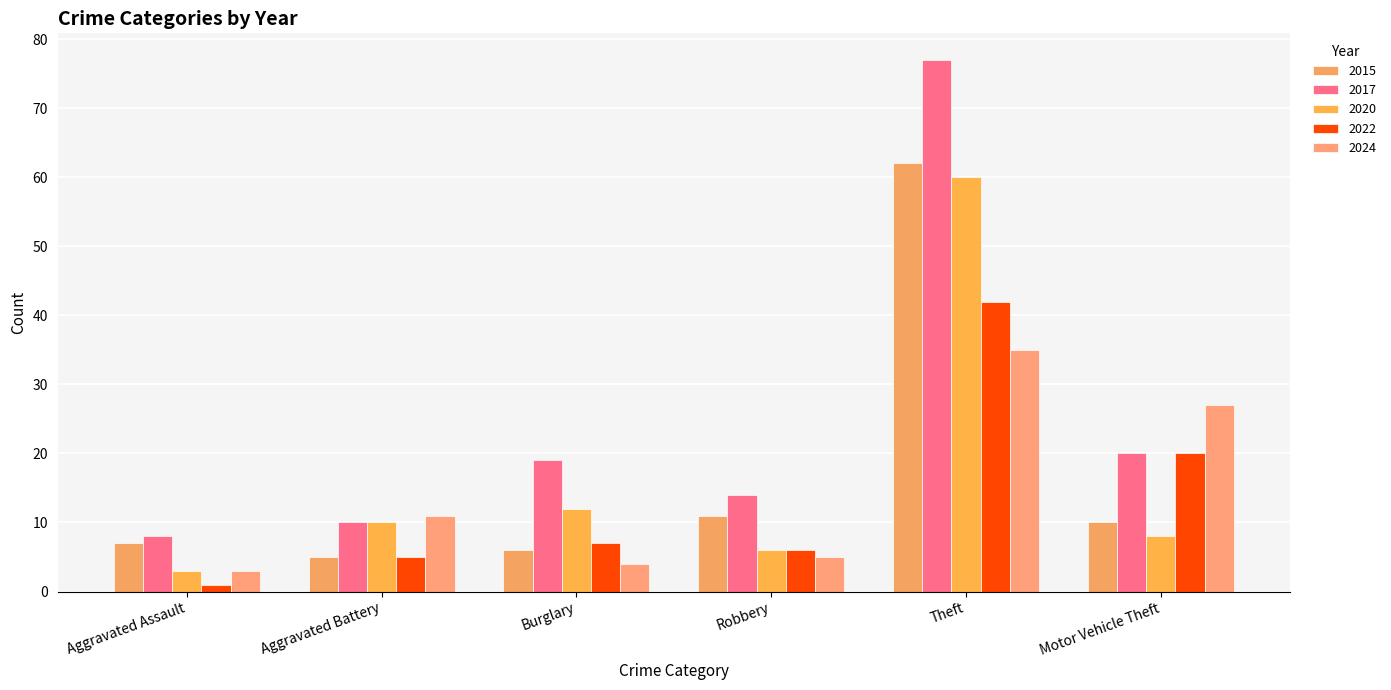

What is the label of the 6th bar from the right?

Aggravated Assault